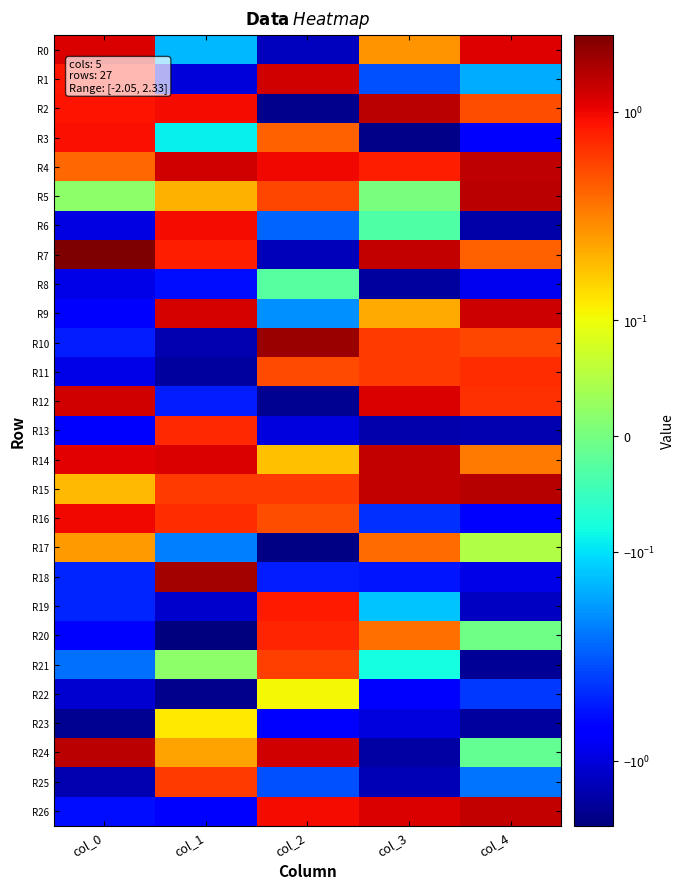

Reading left to right, extract all data points from this chart.

R0: col_0=1.2	col_1=-0.1	col_2=-1.2	col_3=0.3	col_4=1.1
R1: col_0=0.8	col_1=-1.0	col_2=1.2	col_3=-0.3	col_4=-0.2
R2: col_0=0.9	col_1=0.9	col_2=-1.9	col_3=1.5	col_4=0.5
R3: col_0=0.9	col_1=-0.1	col_2=0.4	col_3=-1.9	col_4=-0.7
R4: col_0=0.4	col_1=1.3	col_2=1.0	col_3=0.8	col_4=1.4
R5: col_0=0.0	col_1=0.2	col_2=0.5	col_3=0.0	col_4=1.5
R6: col_0=-1.0	col_1=0.9	col_2=-0.3	col_3=-0.0	col_4=-1.5
R7: col_0=2.3	col_1=0.8	col_2=-1.3	col_3=1.4	col_4=0.4
R8: col_0=-0.9	col_1=-0.6	col_2=-0.0	col_3=-1.6	col_4=-0.9
R9: col_0=-0.8	col_1=1.2	col_2=-0.2	col_3=0.2	col_4=1.3
R10: col_0=-0.5	col_1=-1.4	col_2=1.9	col_3=0.6	col_4=0.5
R11: col_0=-0.9	col_1=-1.6	col_2=0.5	col_3=0.6	col_4=0.7
R12: col_0=1.2	col_1=-0.5	col_2=-1.8	col_3=1.1	col_4=0.7
R13: col_0=-0.8	col_1=0.7	col_2=-1.0	col_3=-1.4	col_4=-1.4
R14: col_0=1.1	col_1=1.2	col_2=0.2	col_3=1.4	col_4=0.3
R15: col_0=0.2	col_1=0.6	col_2=0.6	col_3=1.4	col_4=1.5
R16: col_0=1.0	col_1=0.7	col_2=0.5	col_3=-0.5	col_4=-0.7
R17: col_0=0.2	col_1=-0.2	col_2=-2.0	col_3=0.4	col_4=0.0
R18: col_0=-0.5	col_1=1.7	col_2=-0.5	col_3=-0.6	col_4=-0.9
R19: col_0=-0.5	col_1=-1.1	col_2=0.8	col_3=-0.1	col_4=-1.2
R20: col_0=-0.8	col_1=-2.1	col_2=0.7	col_3=0.4	col_4=-0.0
R21: col_0=-0.3	col_1=0.0	col_2=0.6	col_3=-0.1	col_4=-1.7
R22: col_0=-1.1	col_1=-1.8	col_2=0.1	col_3=-0.8	col_4=-0.4
R23: col_0=-1.8	col_1=0.1	col_2=-0.8	col_3=-1.0	col_4=-1.6
R24: col_0=1.5	col_1=0.2	col_2=1.2	col_3=-1.5	col_4=-0.0
R25: col_0=-1.4	col_1=0.6	col_2=-0.3	col_3=-1.3	col_4=-0.2
R26: col_0=-0.6	col_1=-0.7	col_2=0.9	col_3=1.2	col_4=1.4